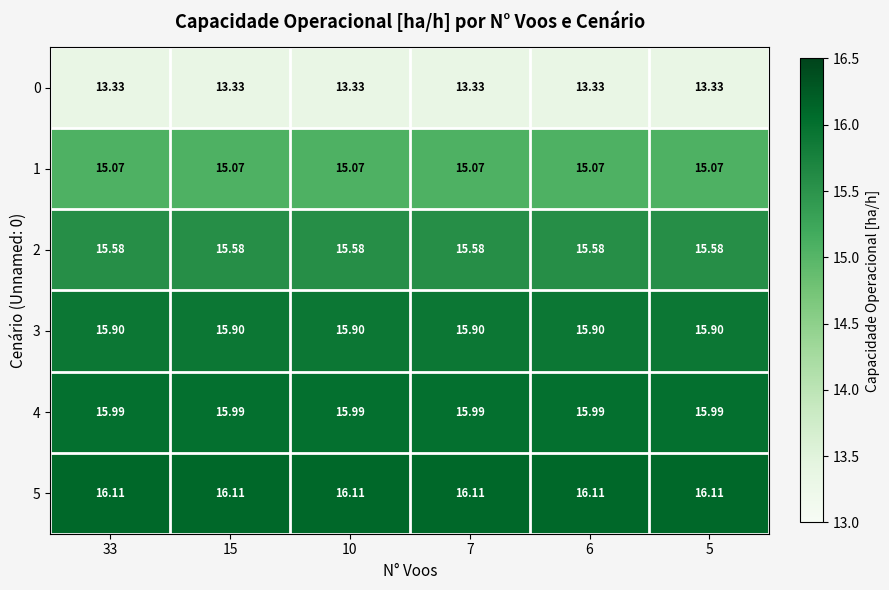

What is the spread (max minus min) of values at 5?

2.8